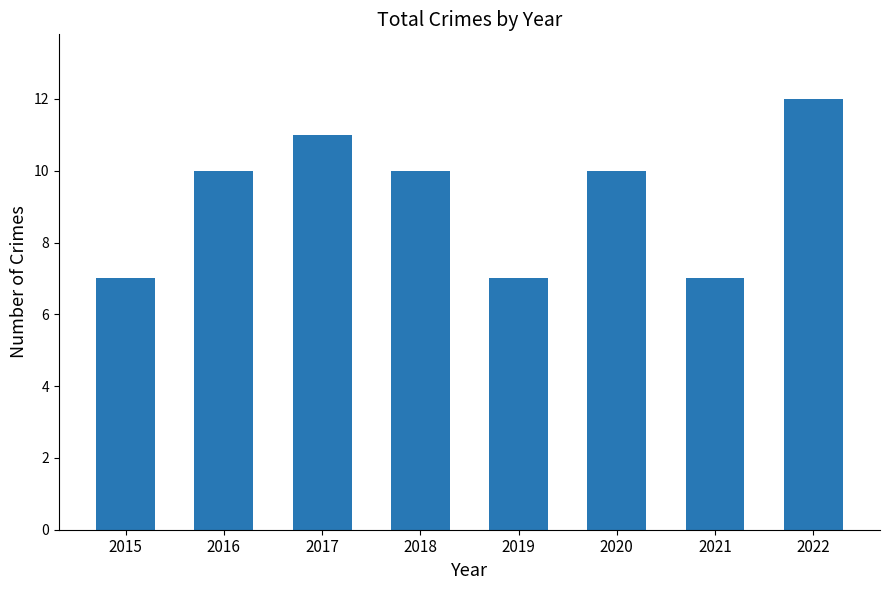

Does the chart contain any negative values?

No